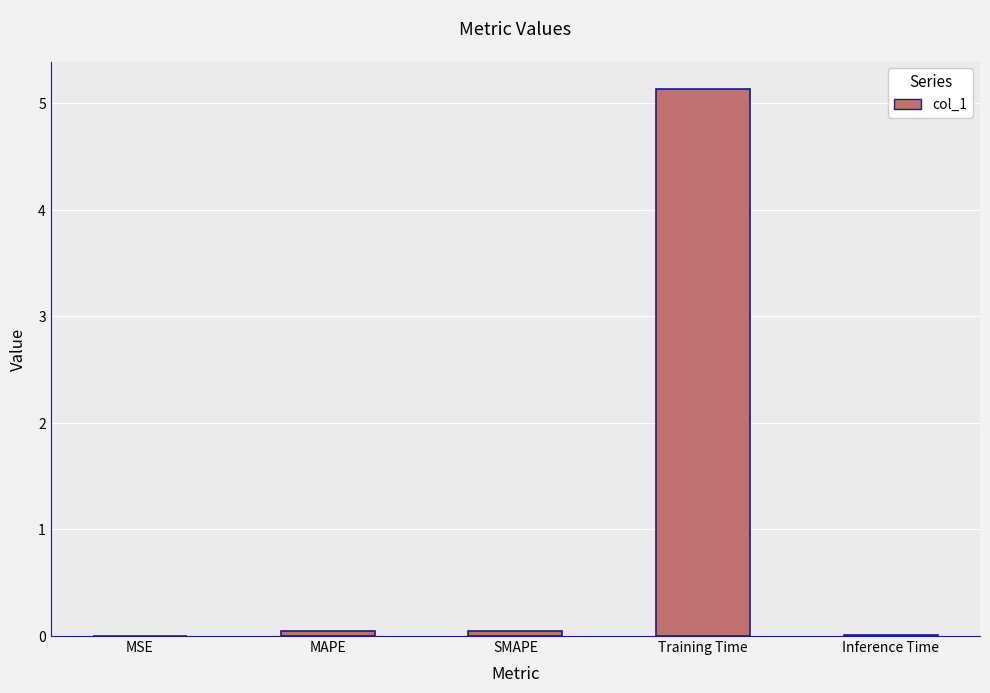

Between SMAPE and Training Time, which is larger?

Training Time